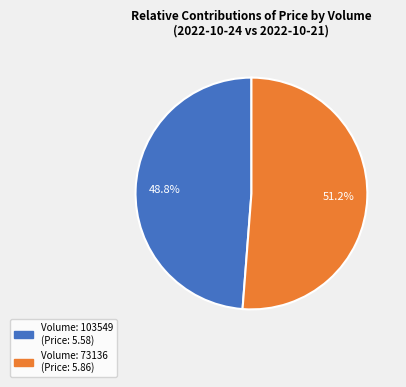

To the nearest percent, what is the average slice percentage?

50%